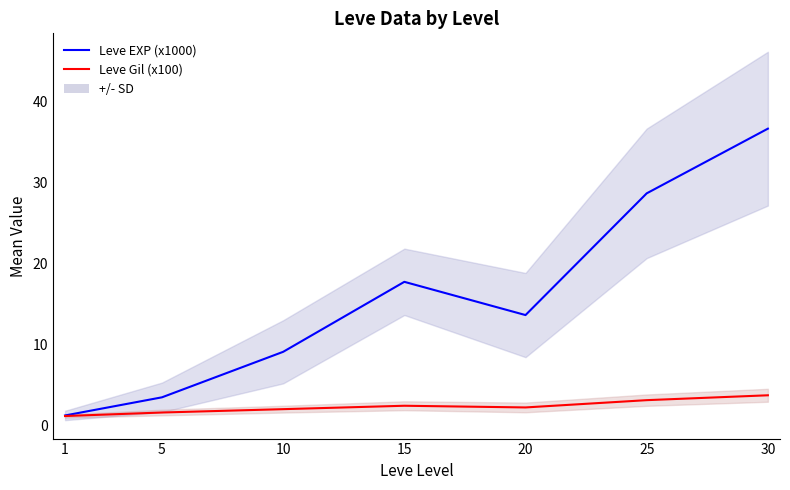

Rank the series by their maximum value, from highest to lowest.

Leve EXP (x1000), Leve Gil (x100)